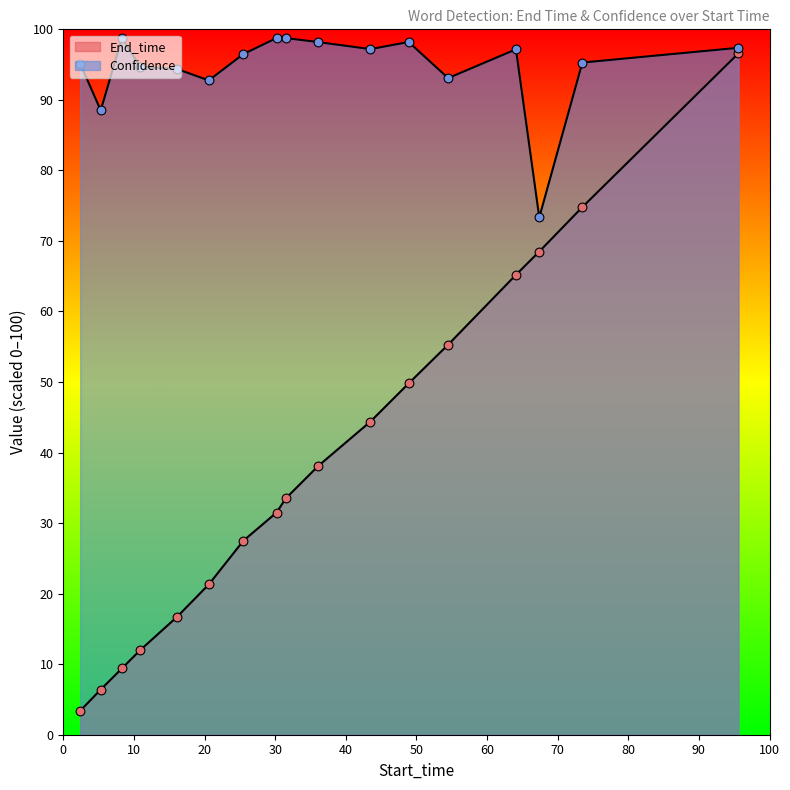

What are all the series names shown in the legend?

End_time, Confidence